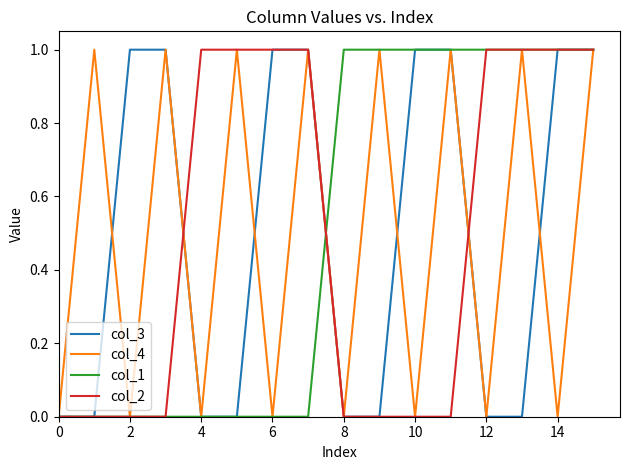

Rank the series by their maximum value, from lowest to highest.

col_3, col_4, col_1, col_2